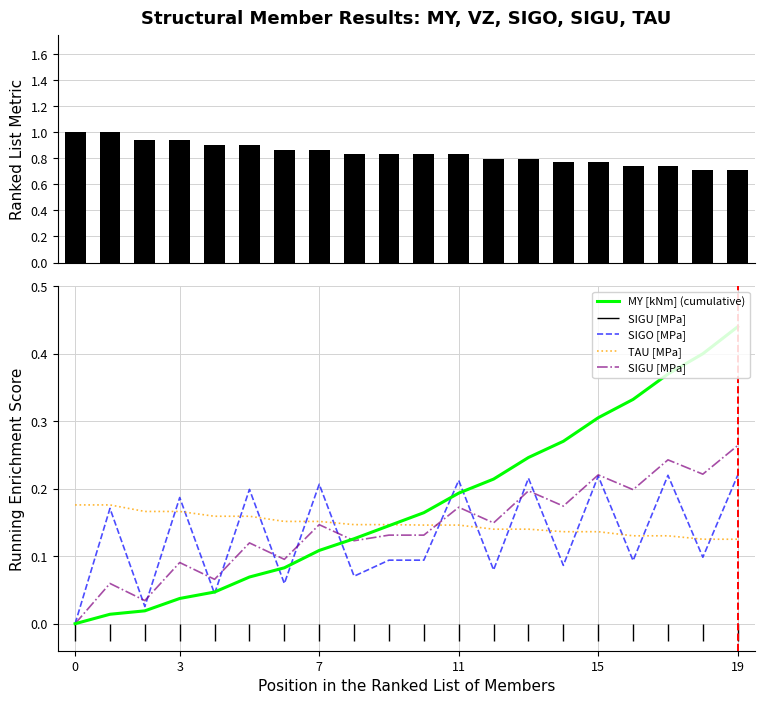

At which label does MY [kNm] (cumulative) reach its peak?

19